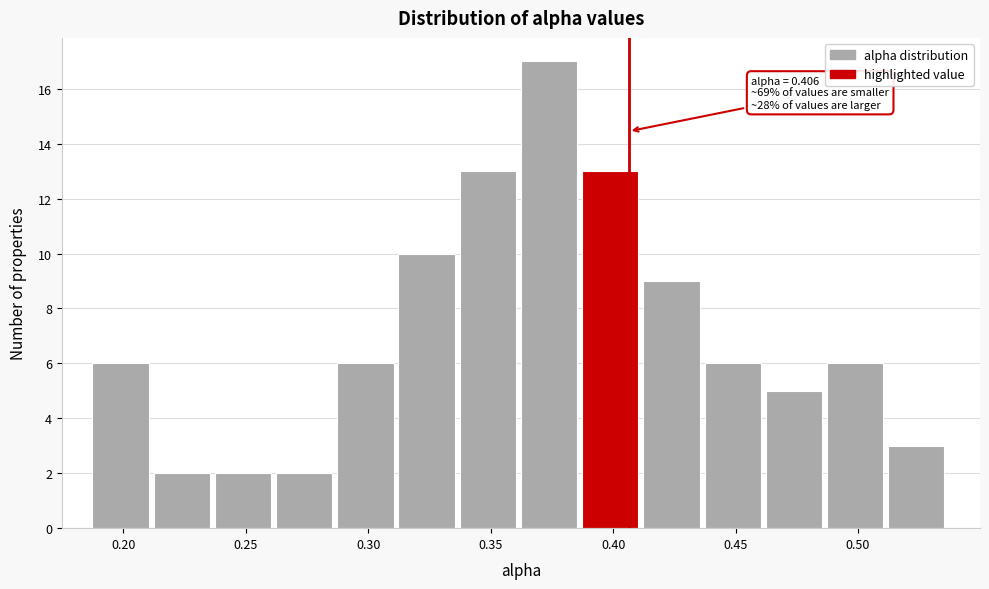

Over which range of the x-axis is the bar tallest?

0.360 to 0.385